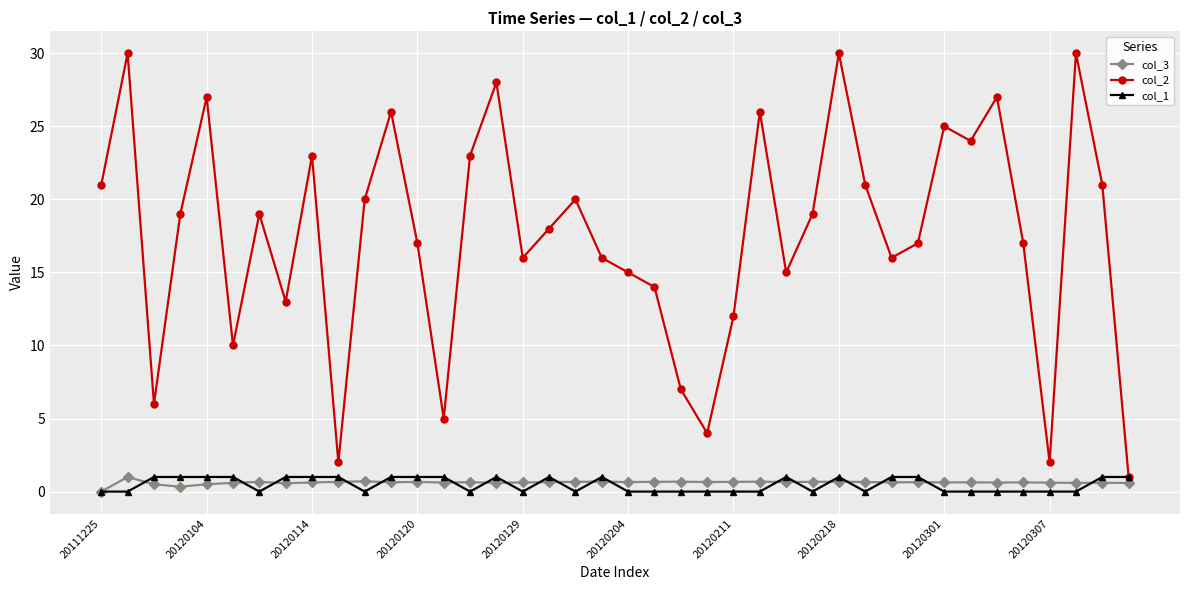

Which series has the widest spread of values?

col_2